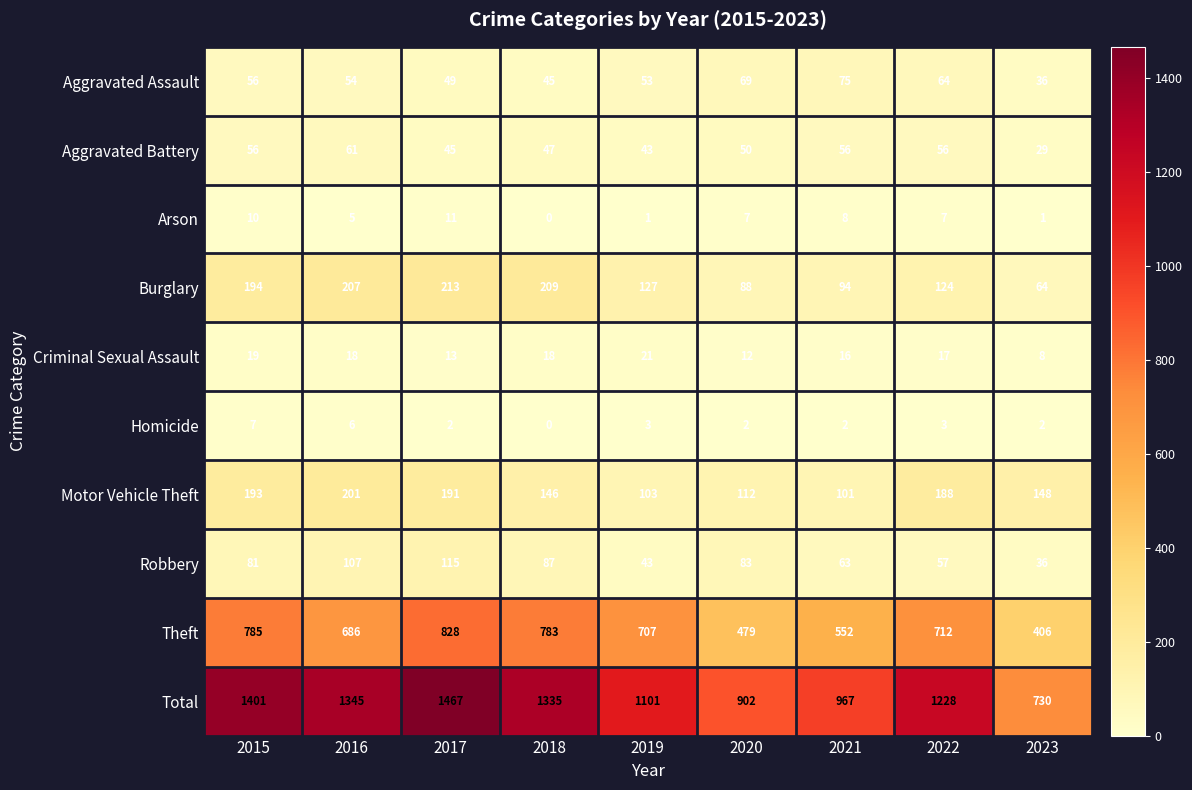

What is the total value across all series at 2019?

2202